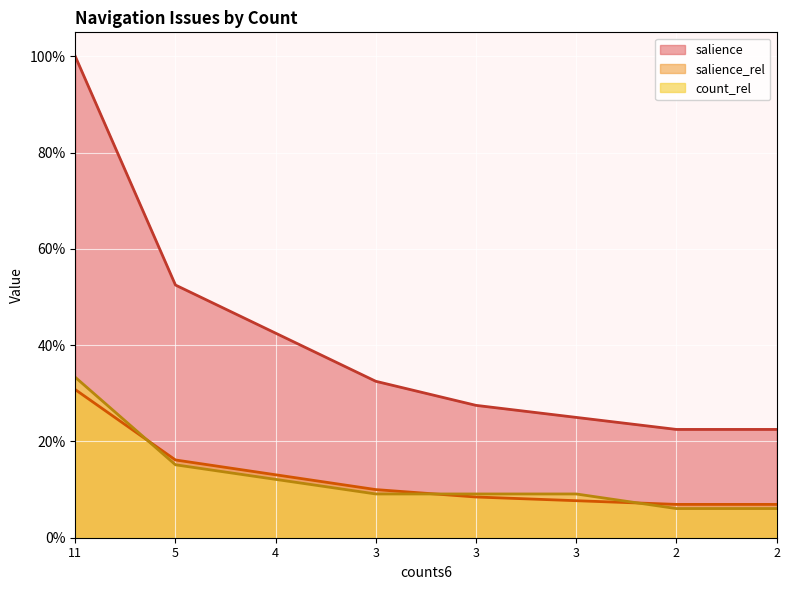

True or false: salience_rel and count_rel cross at least once.

True